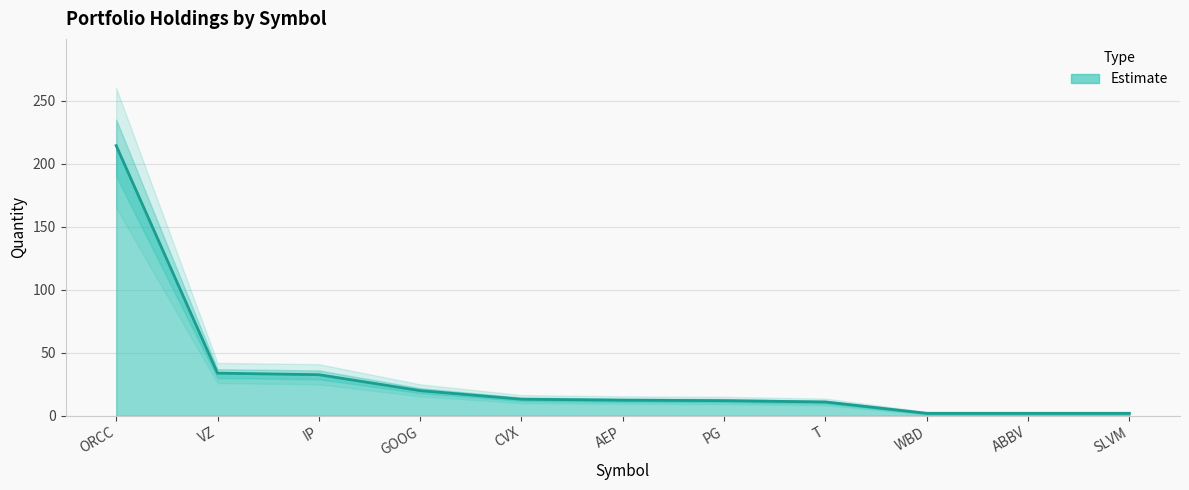

How many values are below 12?

4